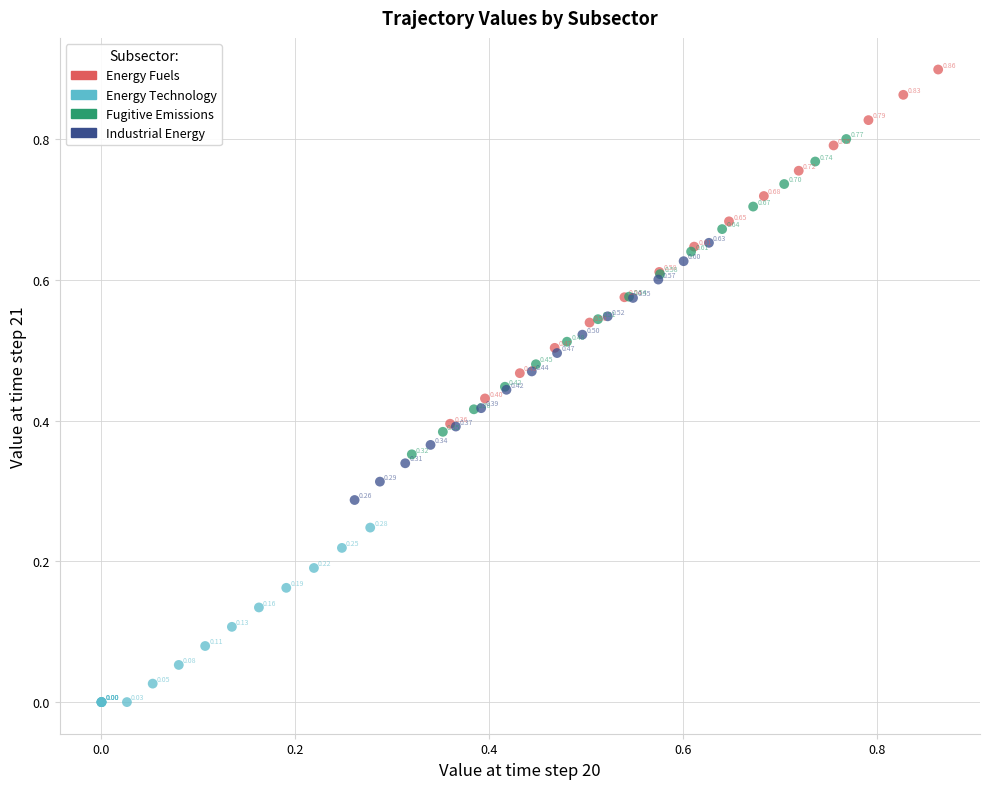

Which series reaches the maximum Y coordinate?

Energy Fuels